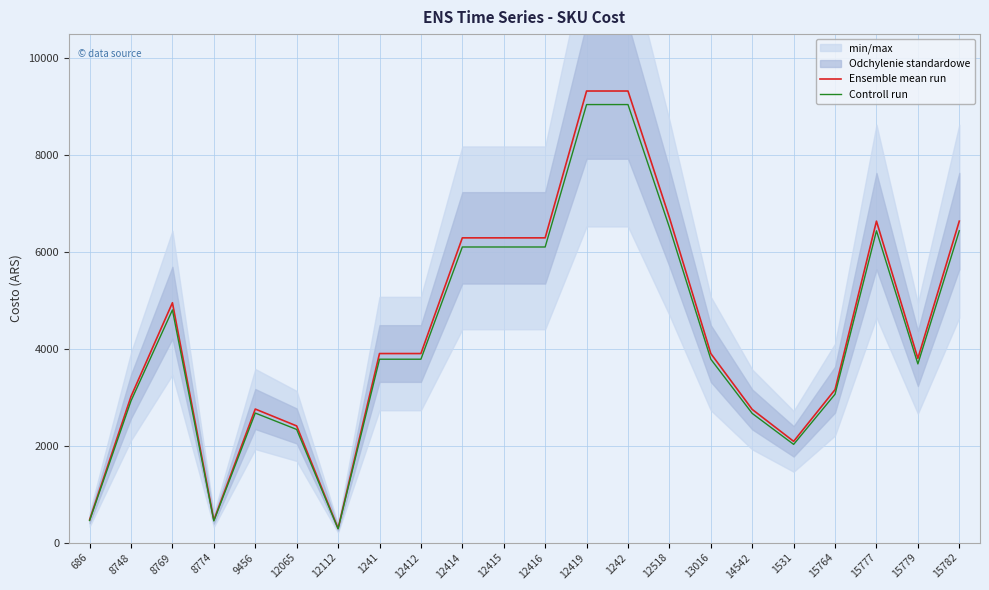

Which series changed the most between 13016 and 1531?

Ensemble mean run